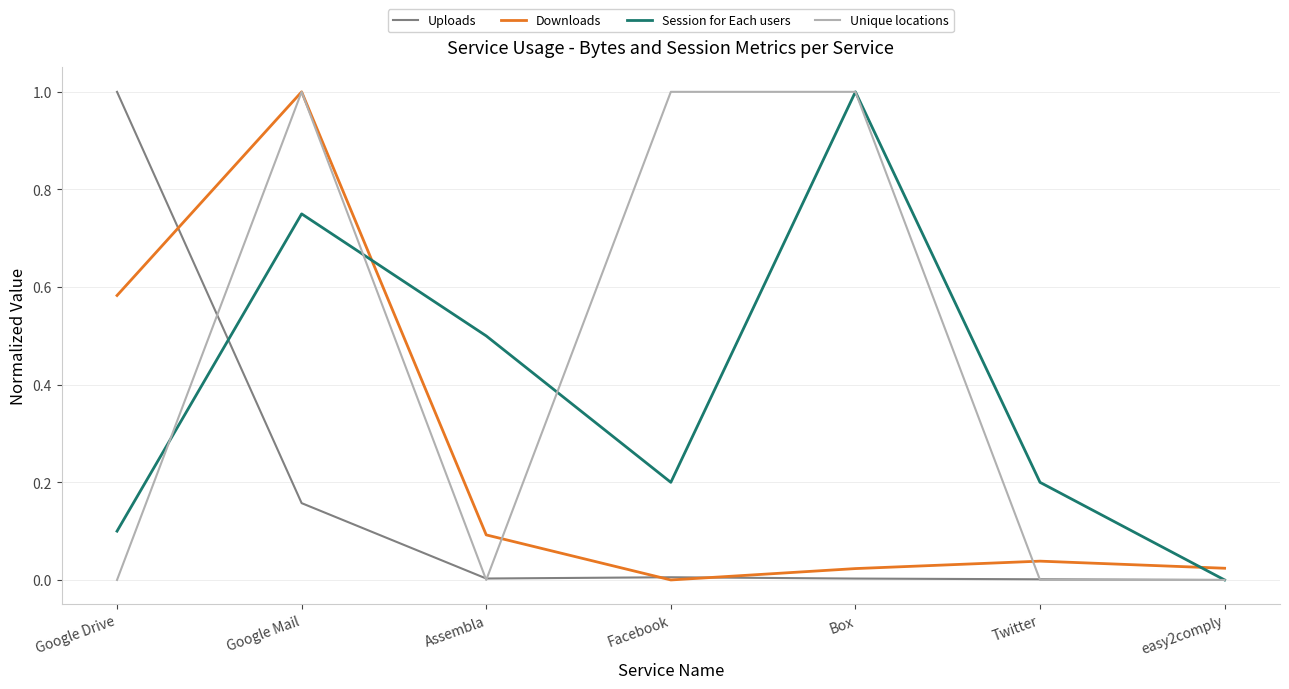

After their last crossing, which series has the higher values: Session for Each users or Downloads?

Downloads